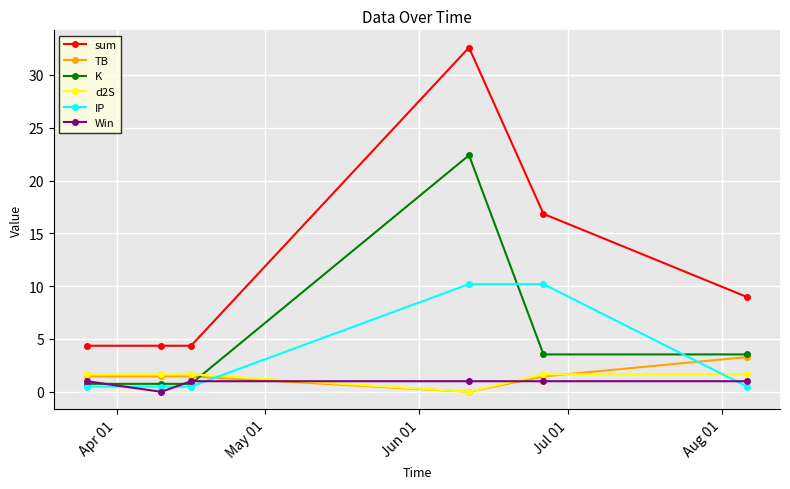

True or false: sum and K cross at least once.

False